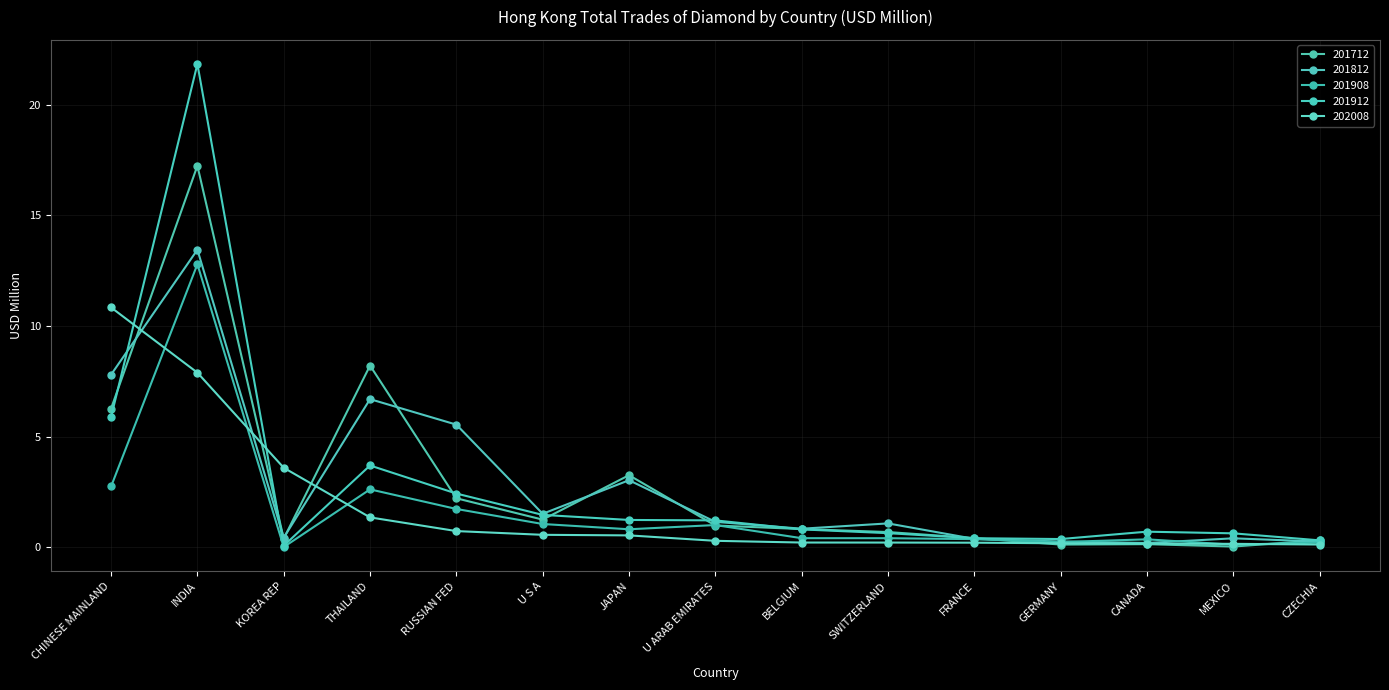

Where is 201912 nearest to the value 10?

CHINESE MAINLAND